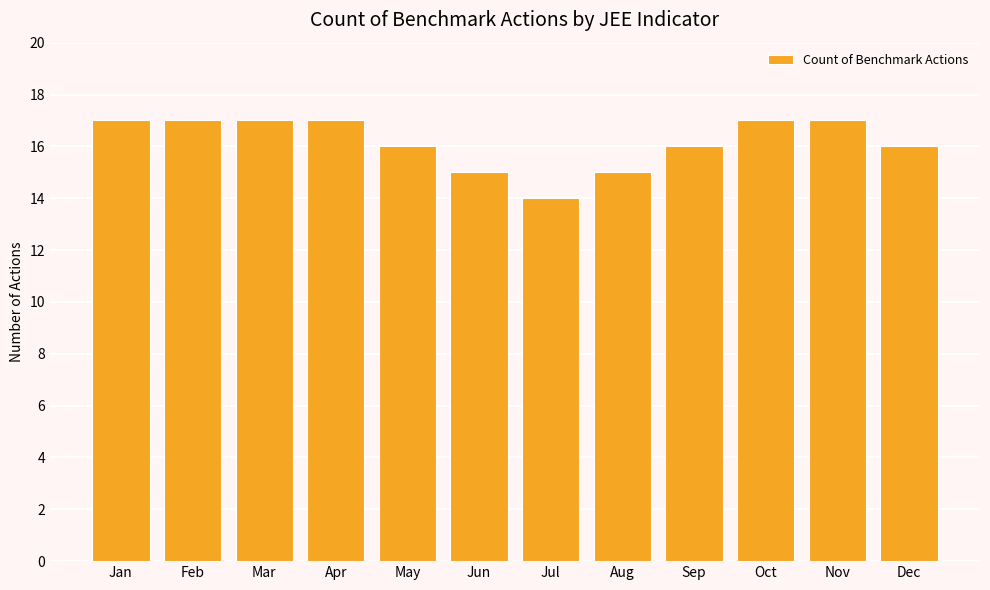

How many data points does each series have?

12